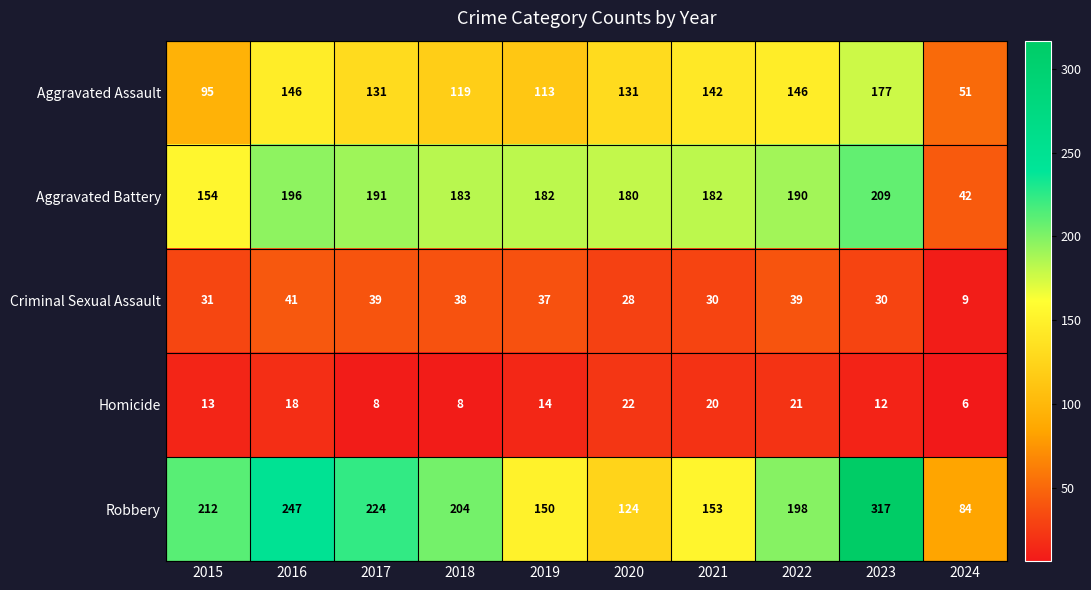

What is the minimum value shown in the chart?

6